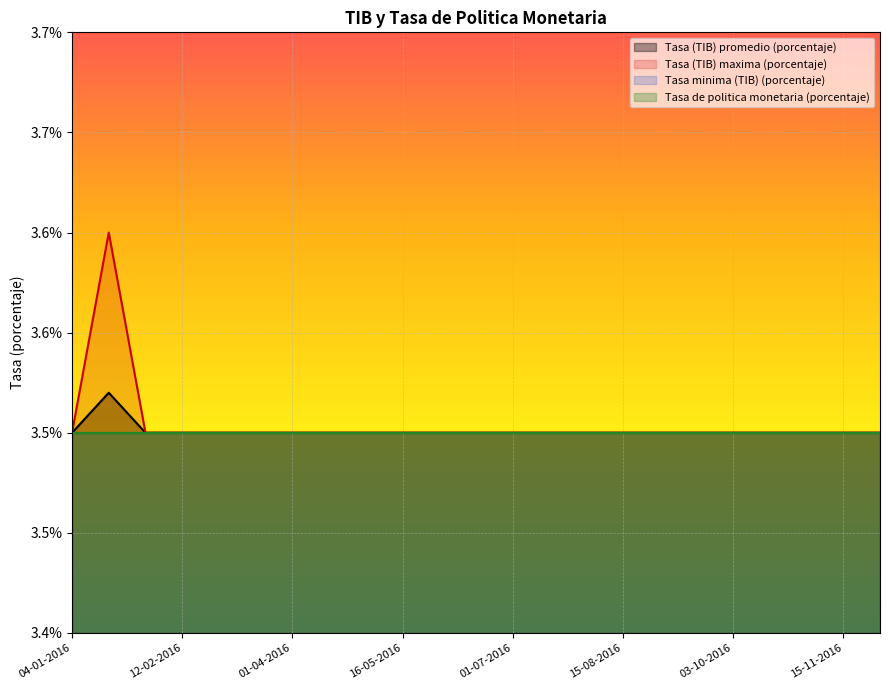

Is it true that Tasa (TIB) promedio (porcentaje) equals 3.5 at 15-04-2016?

True